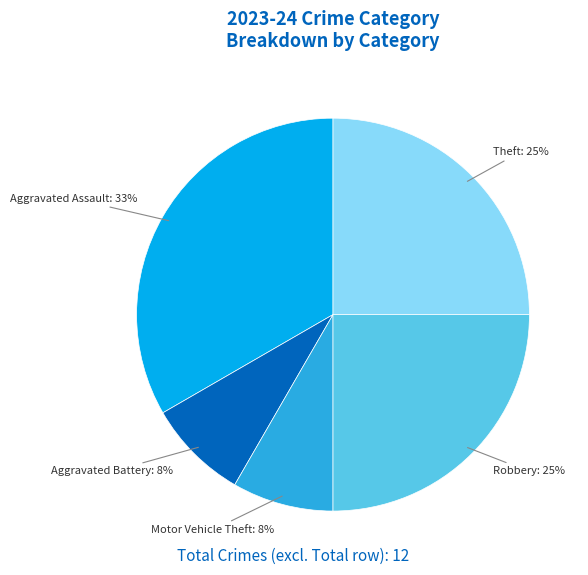

Is there any slice that represents more than half of the pie?

No